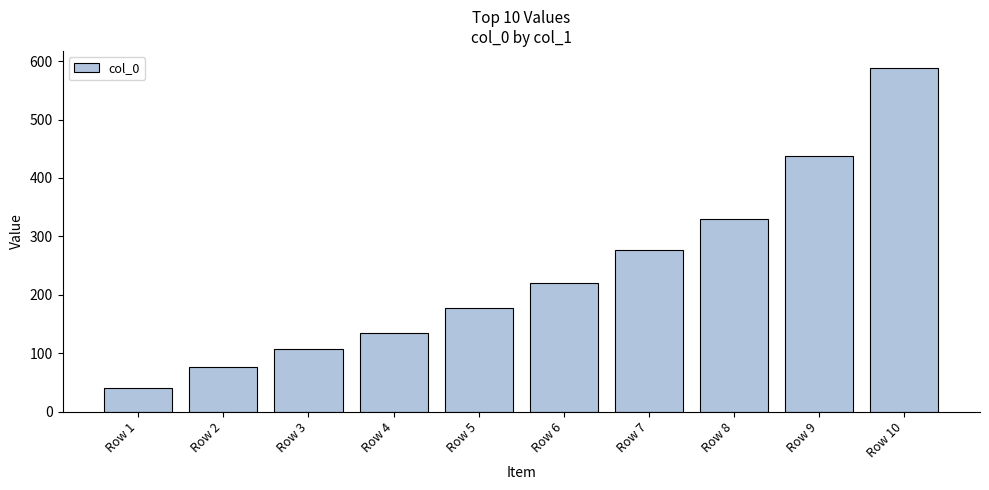

What is the difference between the second highest and minimum values?

397